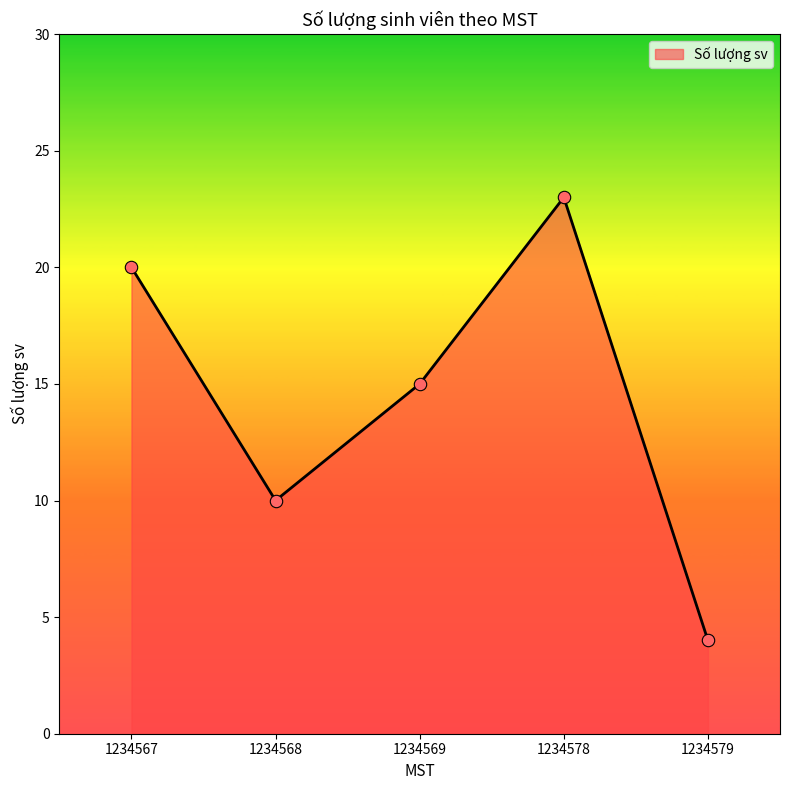

What is the change in value from 1234567 to 1234578?

+3